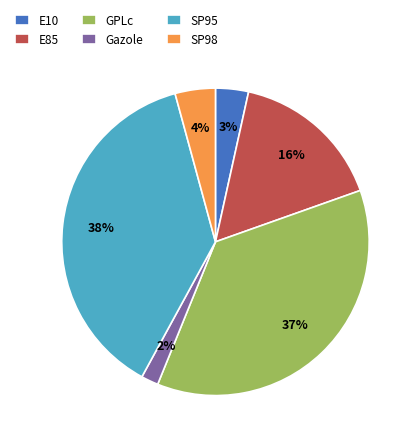

Count the number of slices in the pie.

6